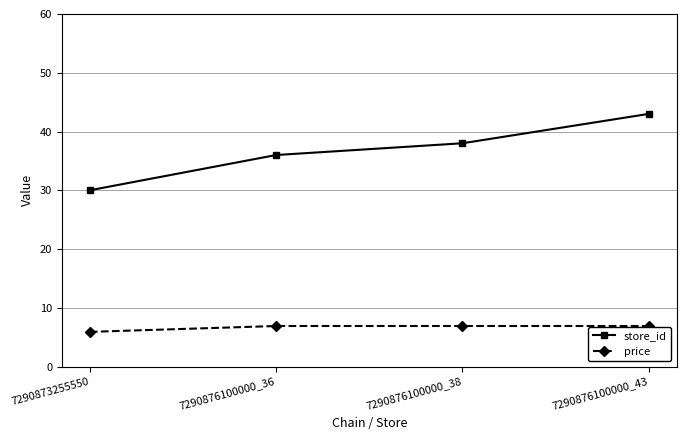

Is it true that store_id equals 8.6 at 7290873255550?

False